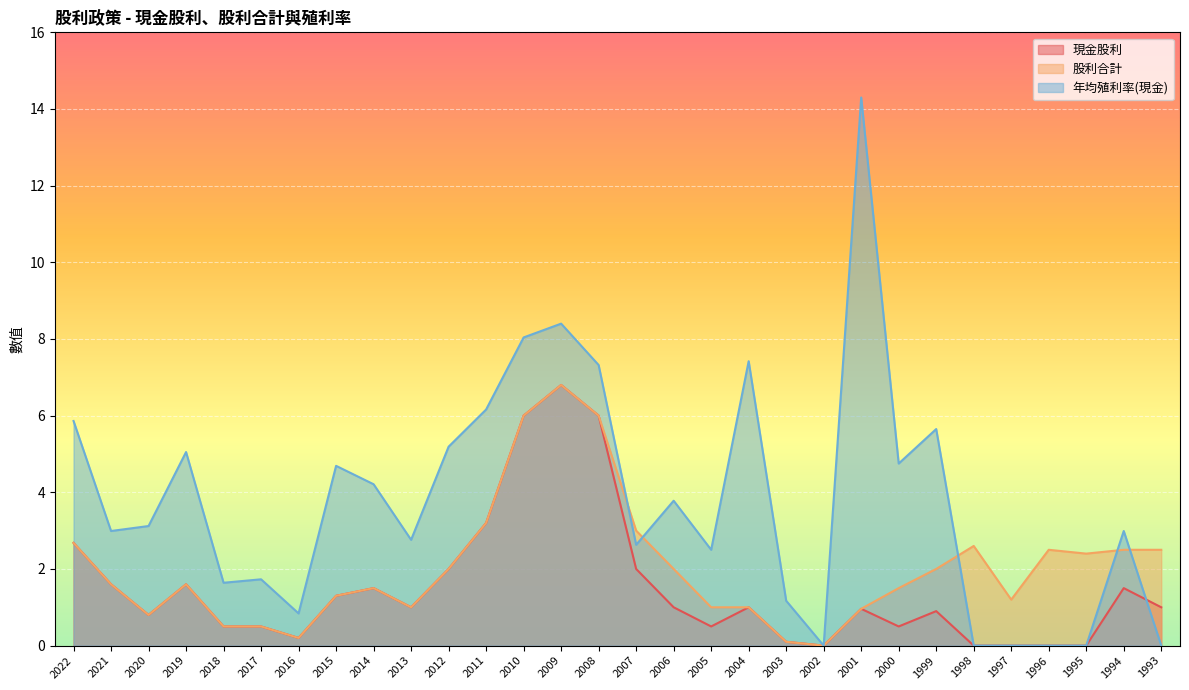

Does the chart display data point markers on the line(s)?

No